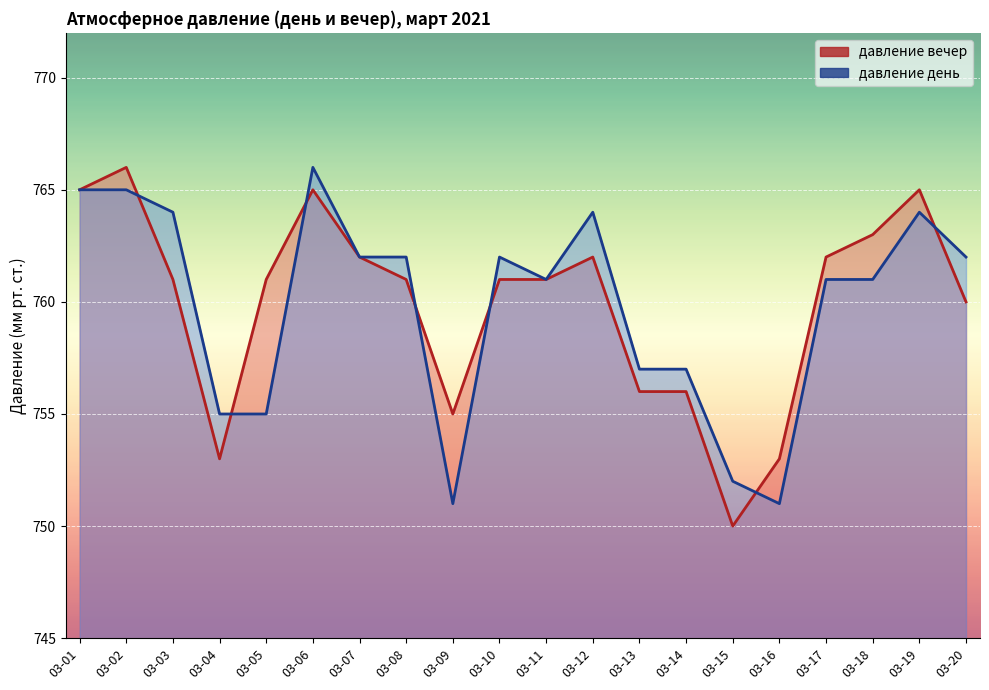

Which has a higher value, 03-15 or 03-01?

03-01